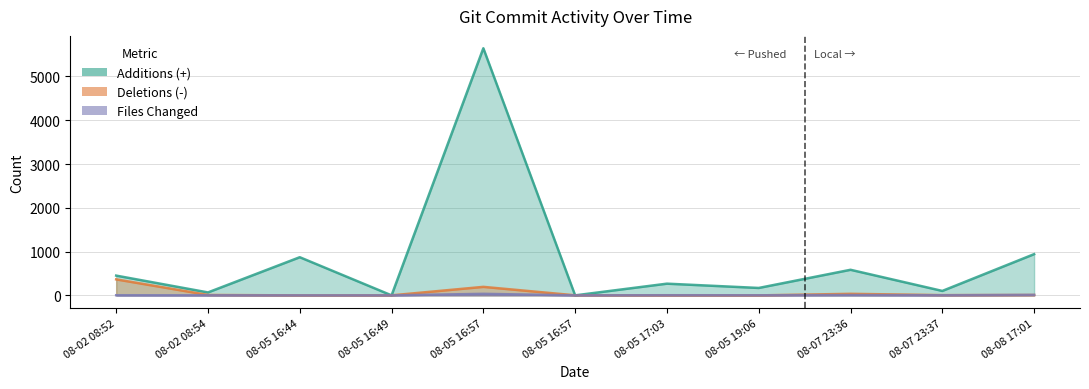

At which category is the sum across all series the highest?

08-05 16:57